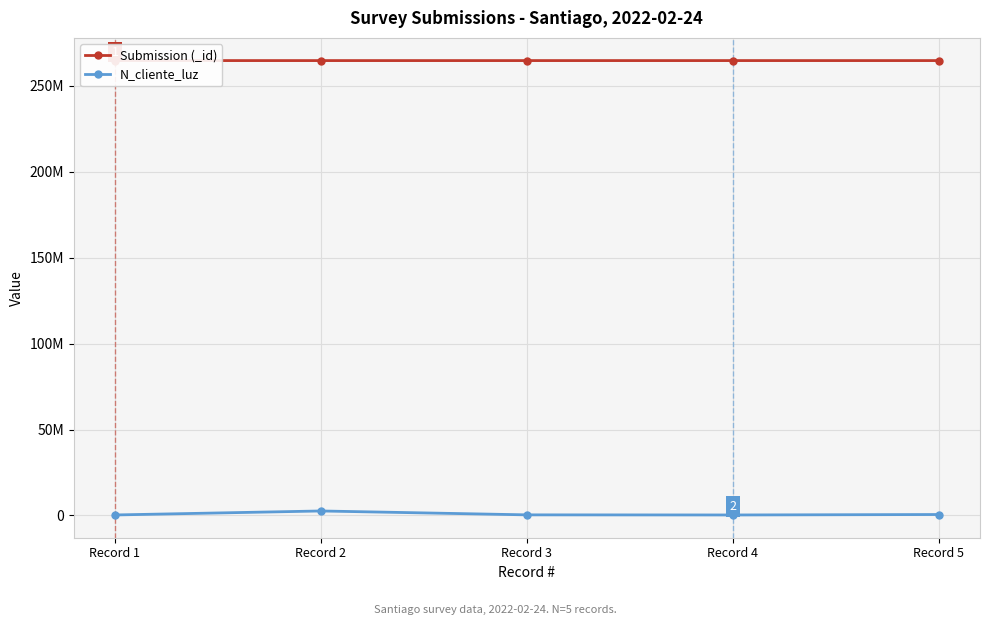

List the series in order of their peak value, lowest first.

N_cliente_luz, Submission (_id)